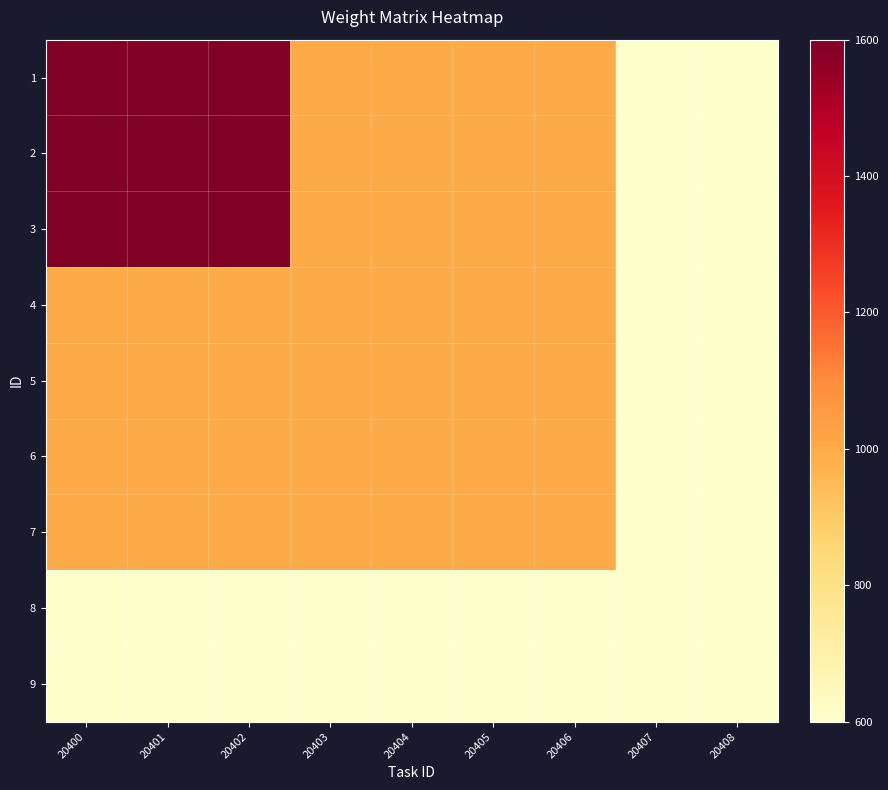

Which label corresponds to the largest value in the chart?

20400